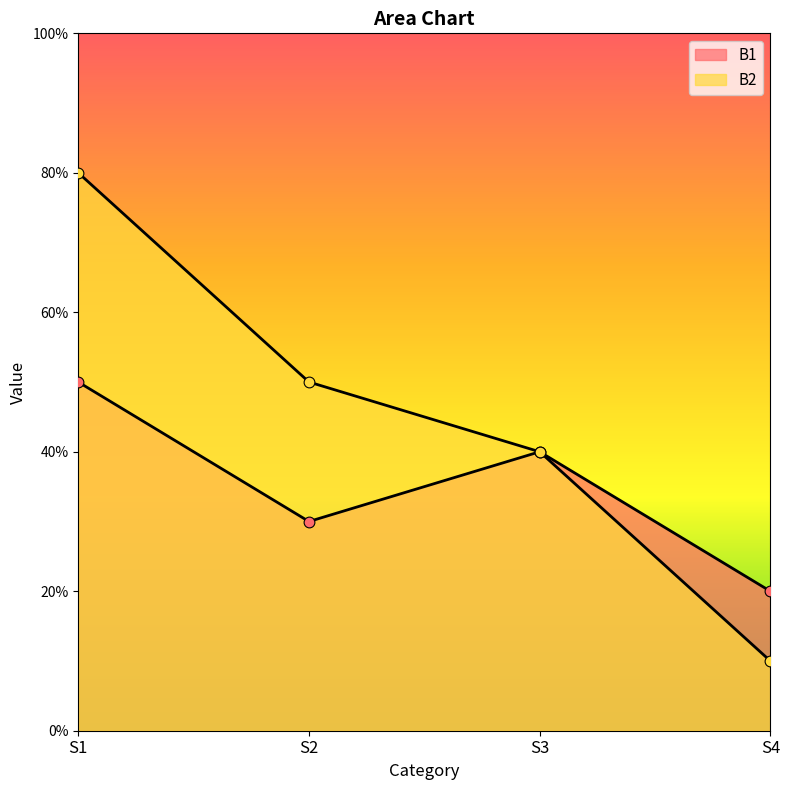

Which series contains the lowest Y value?

B2